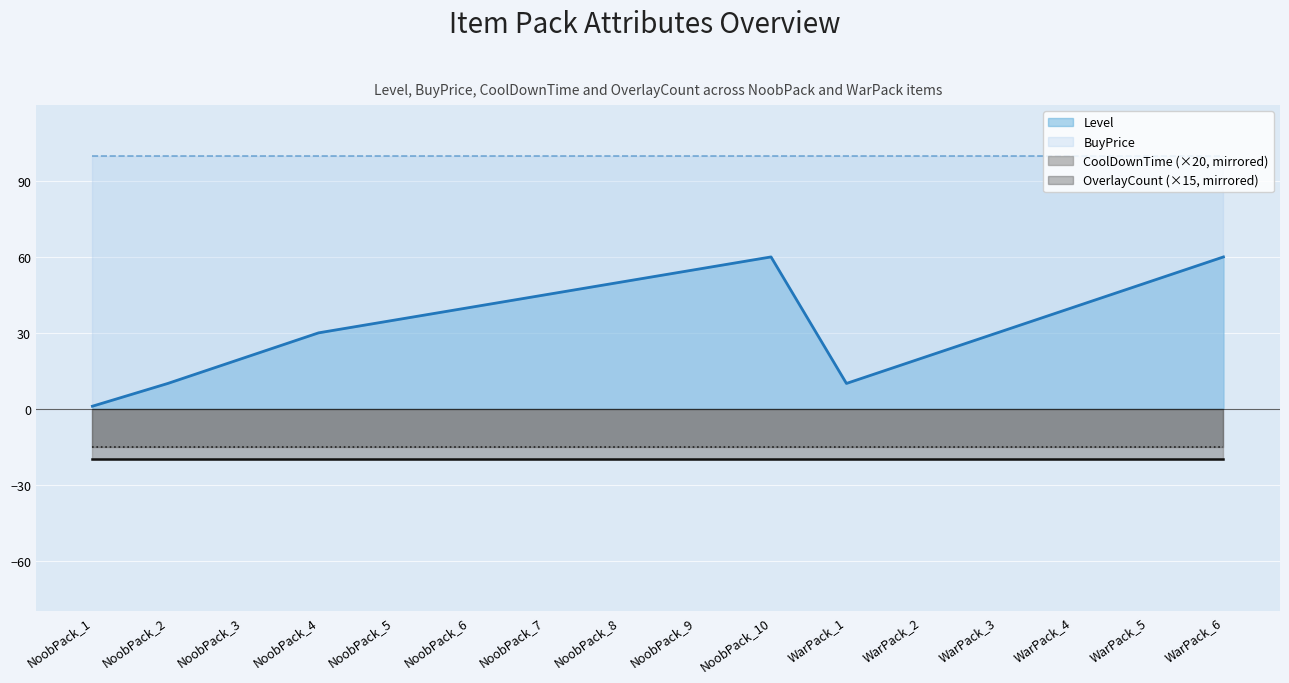

Which series has the widest spread of values?

Level